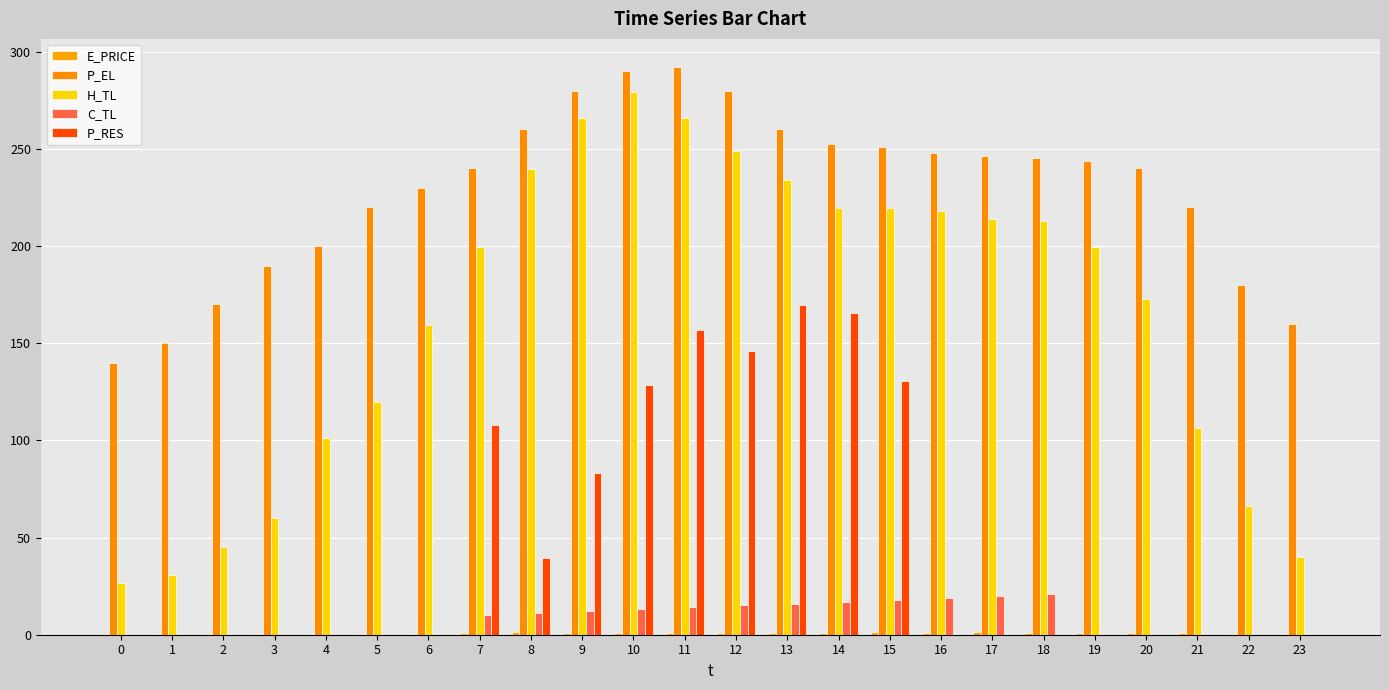

Does the chart contain stacked bars?

No